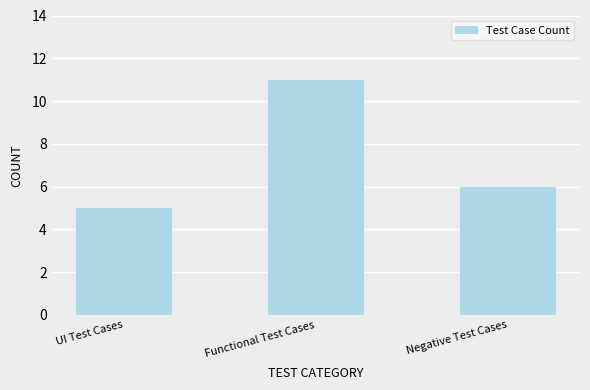

How many values are between 5 and 11?

3